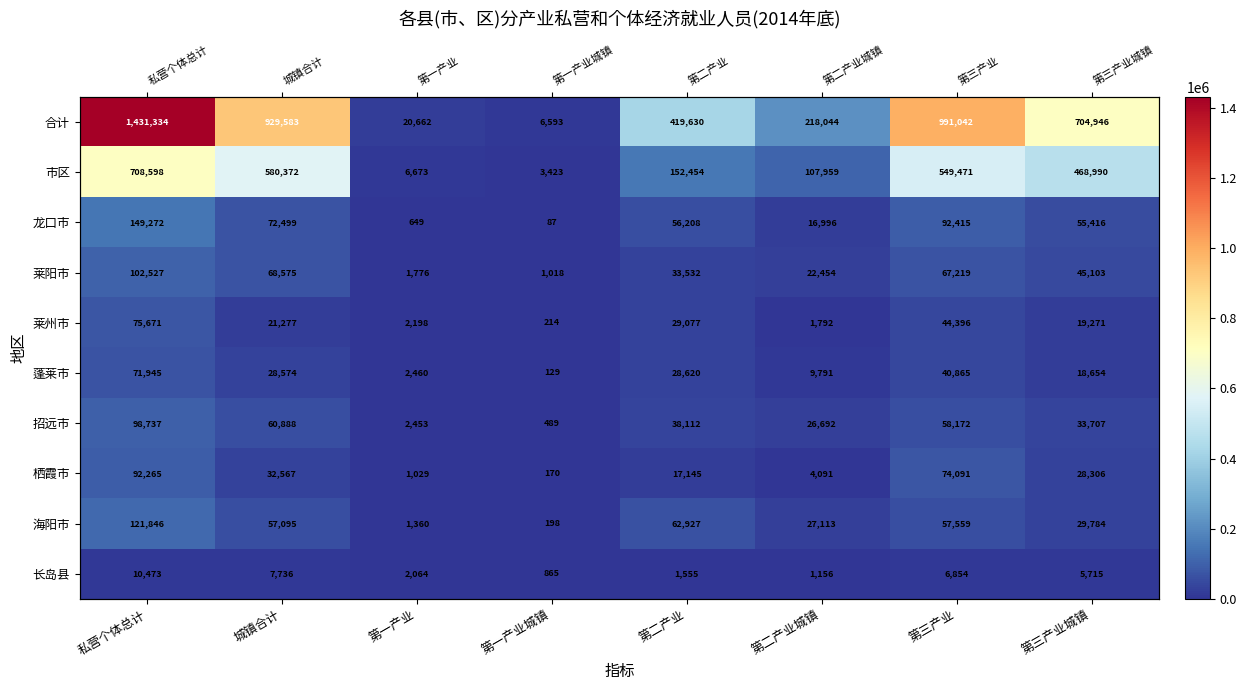

At how many categories does at least one series exceed 132759?

6